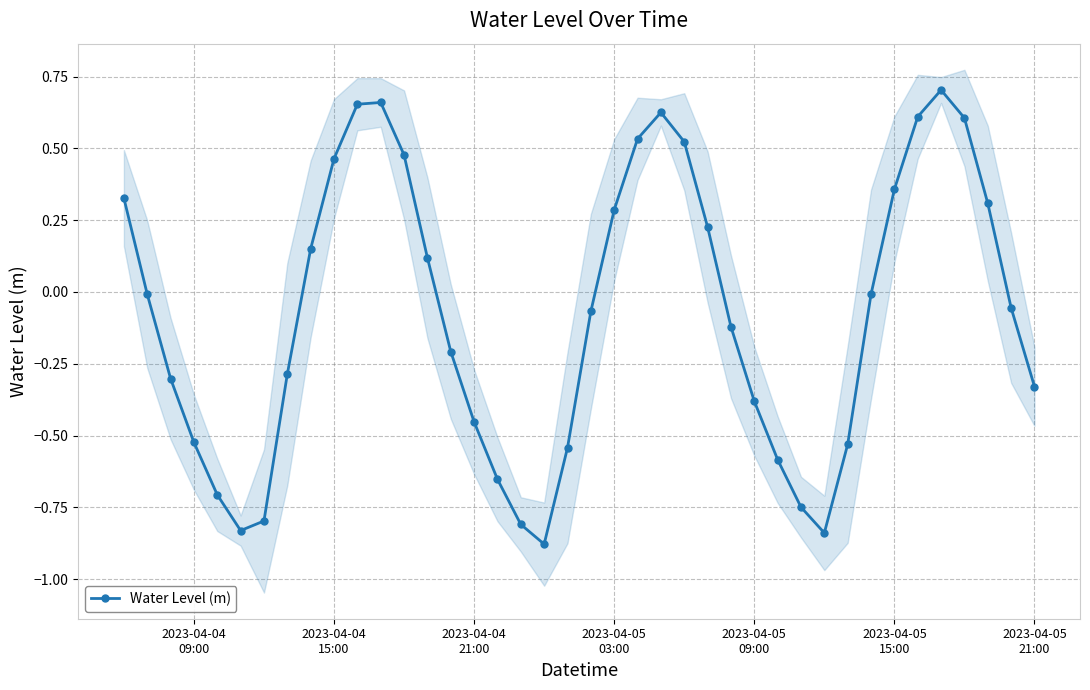

How many interior local valleys does the Water Level (m) series have?

3